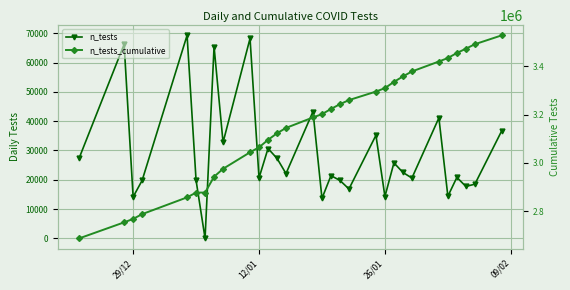

Which series has the largest total across all categories?

n_tests_cumulative